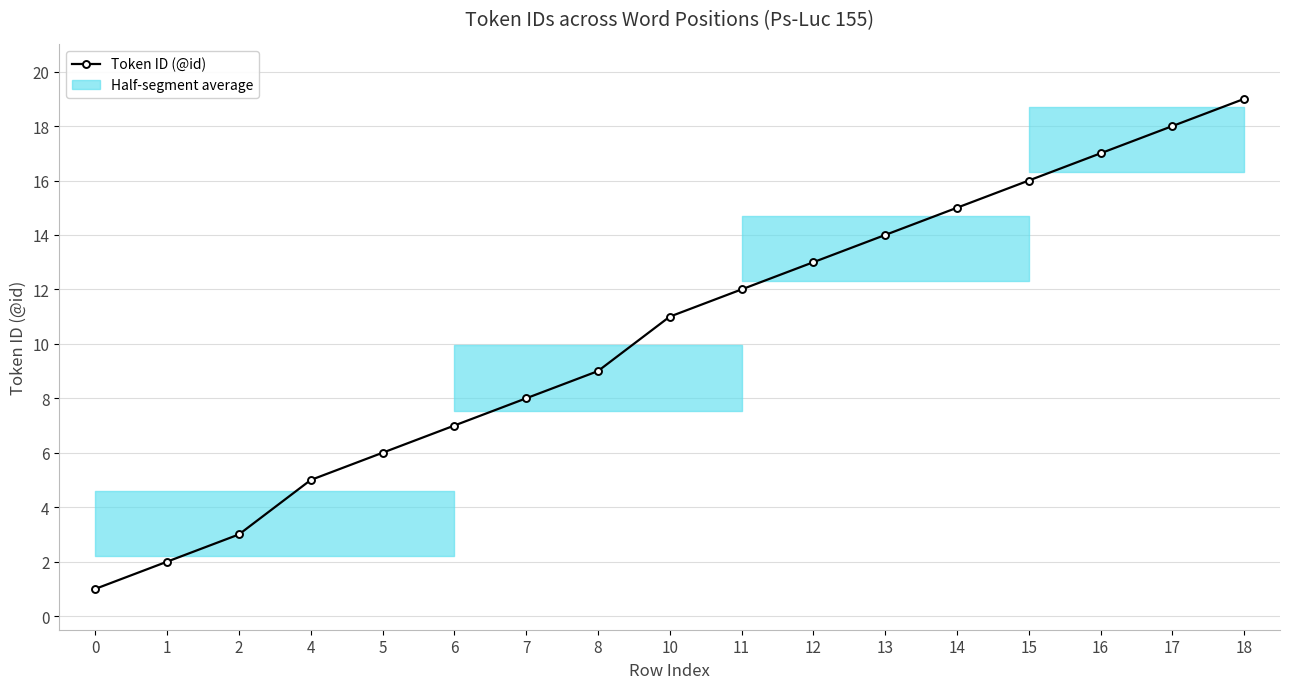

Approximately how many times larger is the value at 16 compared to 10?

1.5